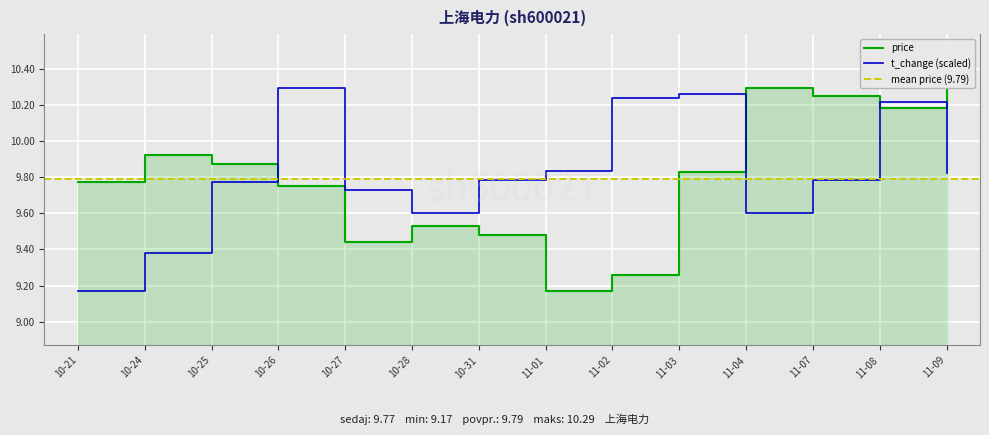

The value of t_change (scaled) at 10-21 is 14.0. True or false?

False